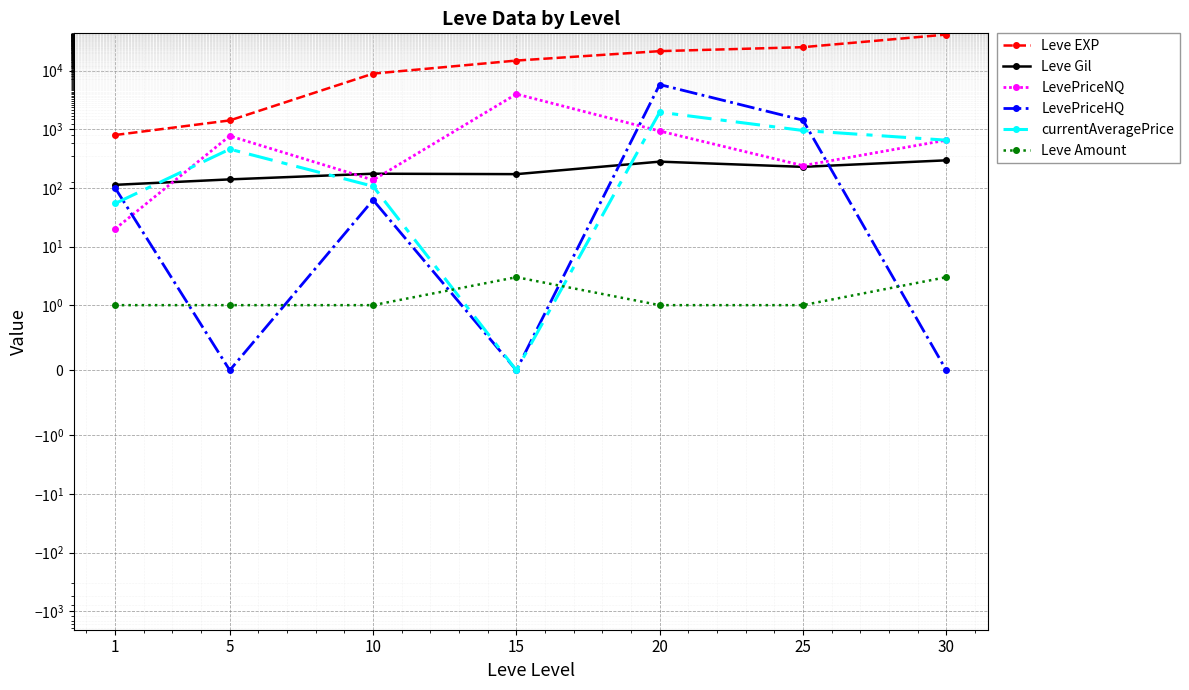

List the labels in order of Leve Gil value, largest first.

30, 20, 25, 10, 15, 5, 1